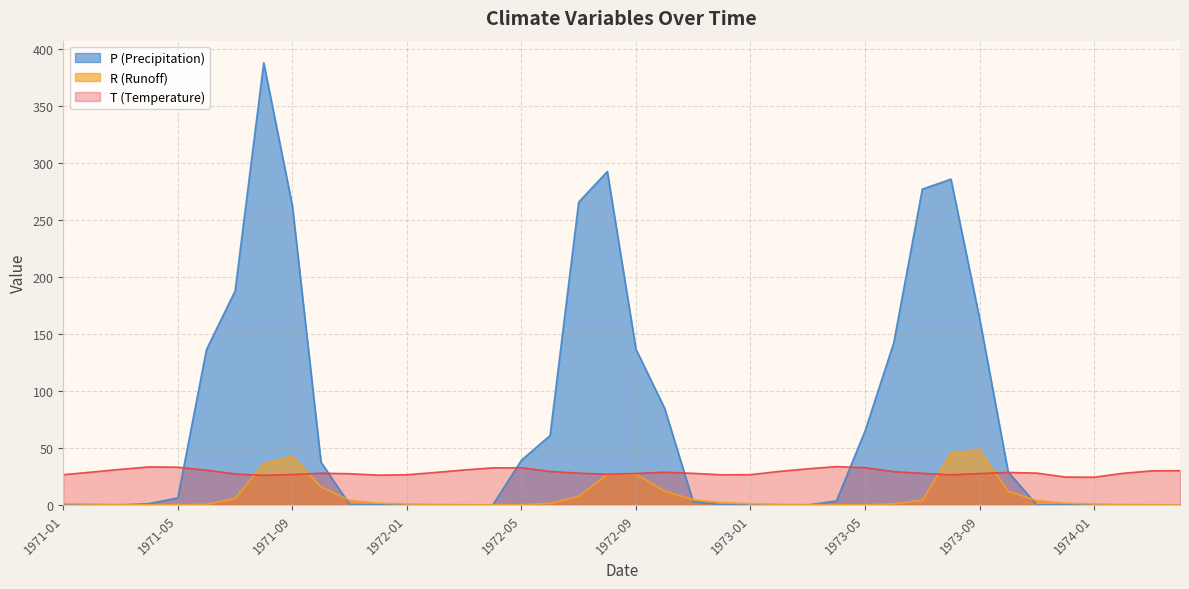

How many distinct data groups are displayed?

3